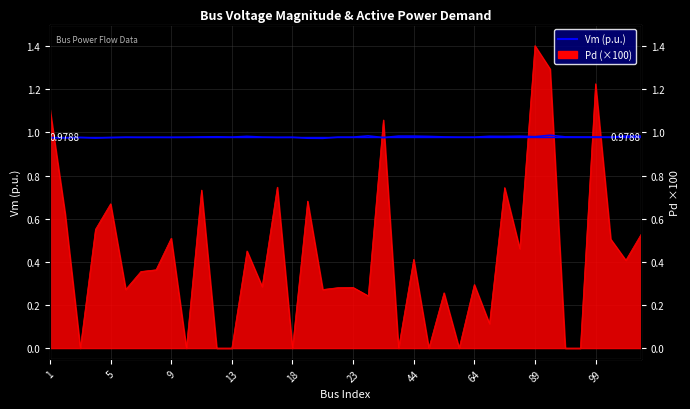

Count the values in the range 0 to 1.

40